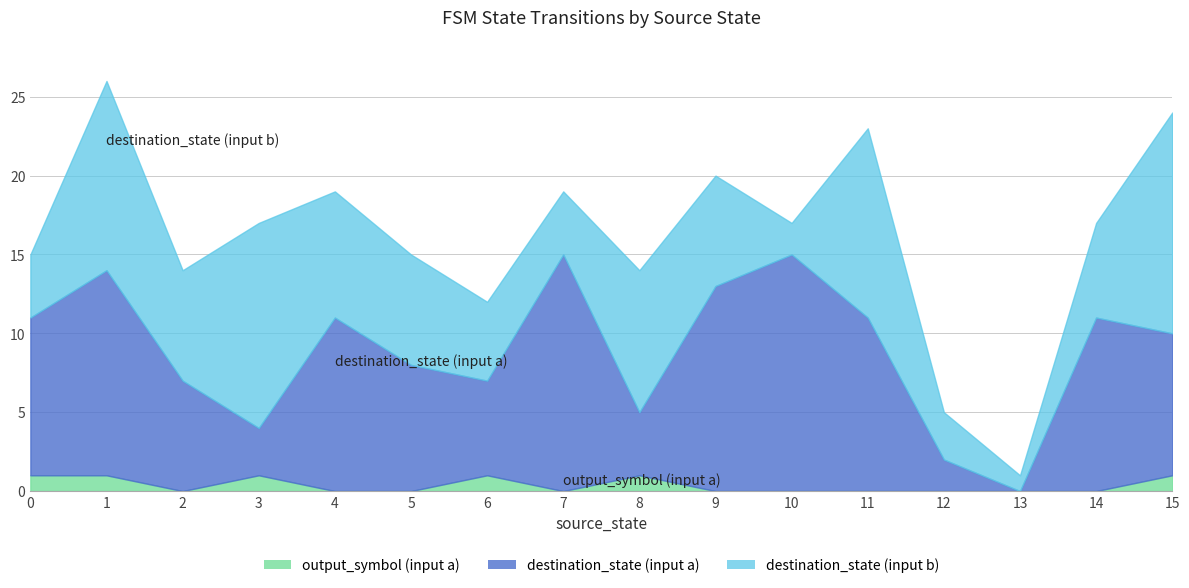

The value of output_symbol (input a) at 2 is 1. True or false?

False